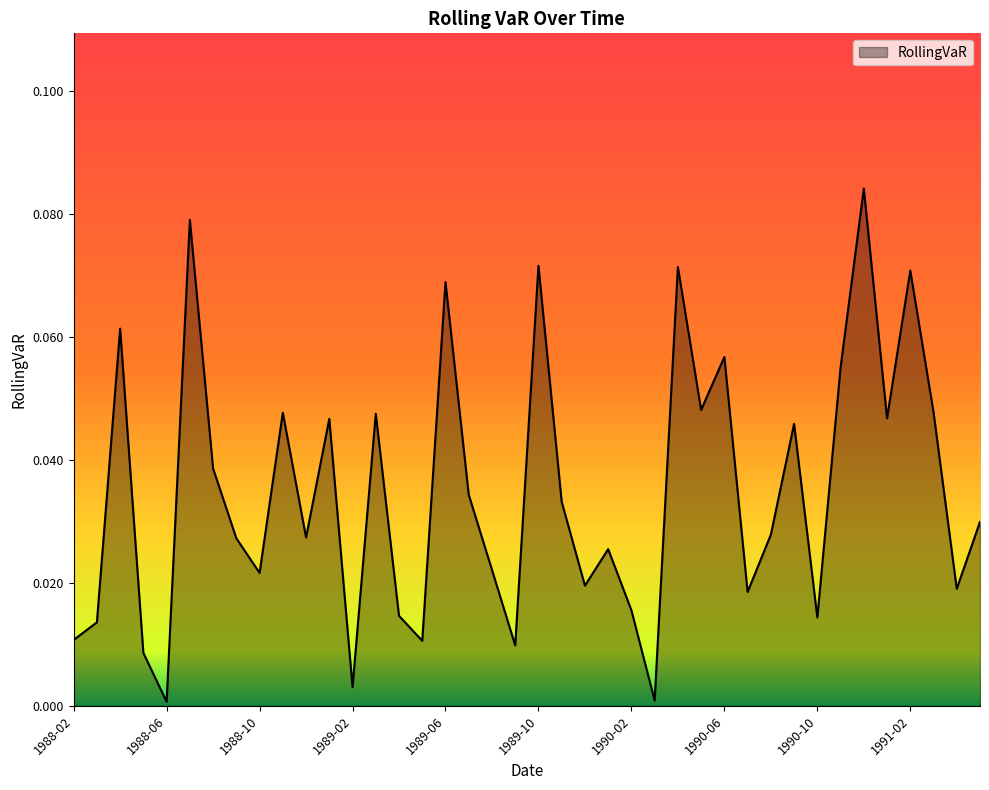

List the labels in order of value, largest first.

1990-12, 1988-07, 1989-10, 1990-04, 1991-02, 1989-06, 1988-04, 1990-06, 1990-11, 1990-05, 1991-03, 1988-11, 1989-03, 1991-01, 1989-01, 1990-09, 1988-08, 1989-07, 1989-11, 1991-05, 1990-08, 1988-12, 1988-09, 1990-01, 1989-08, 1988-10, 1989-12, 1991-04, 1990-07, 1990-02, 1989-04, 1990-10, 1988-03, 1988-02, 1989-05, 1989-09, 1988-05, 1989-02, 1990-03, 1988-06